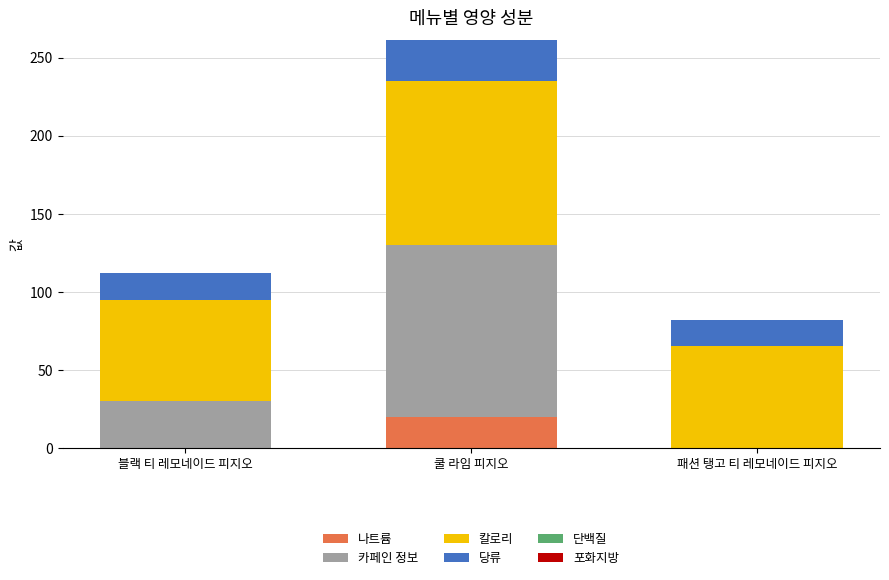

What is the highest value of the 나트륨 series?

20.0